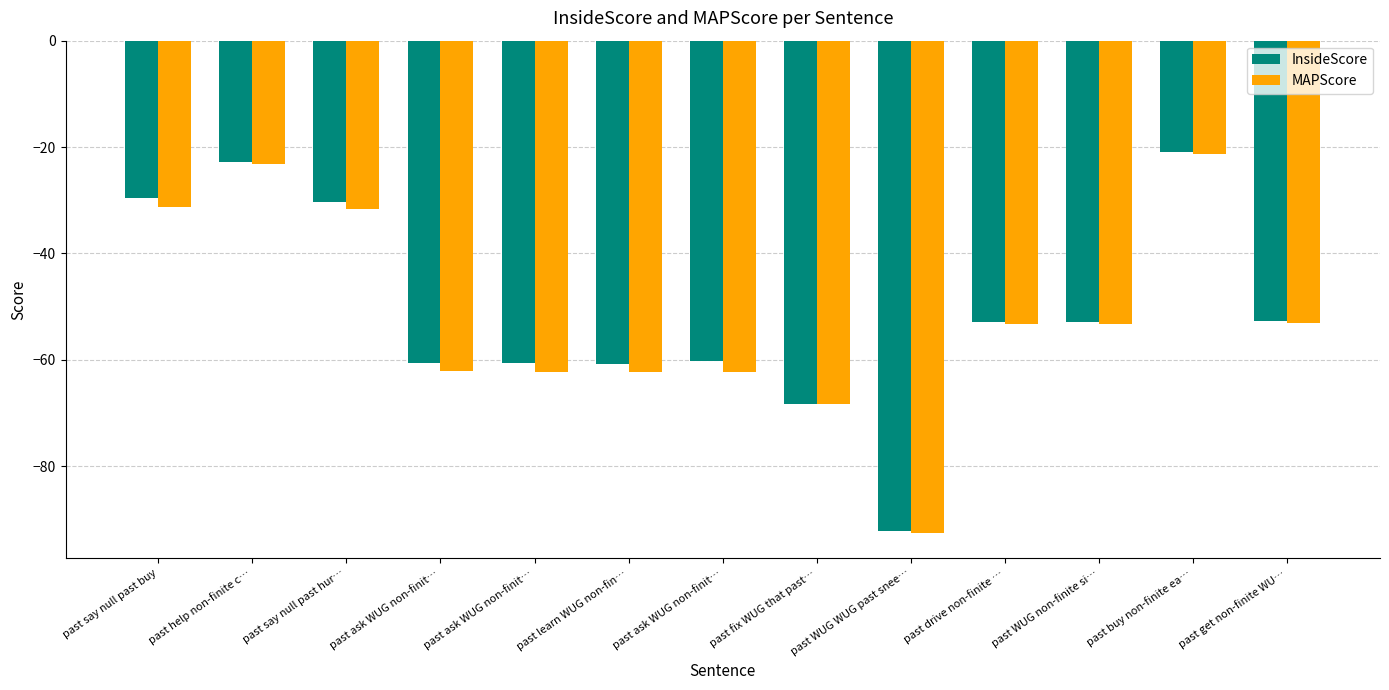

What are all the series names shown in the legend?

InsideScore, MAPScore